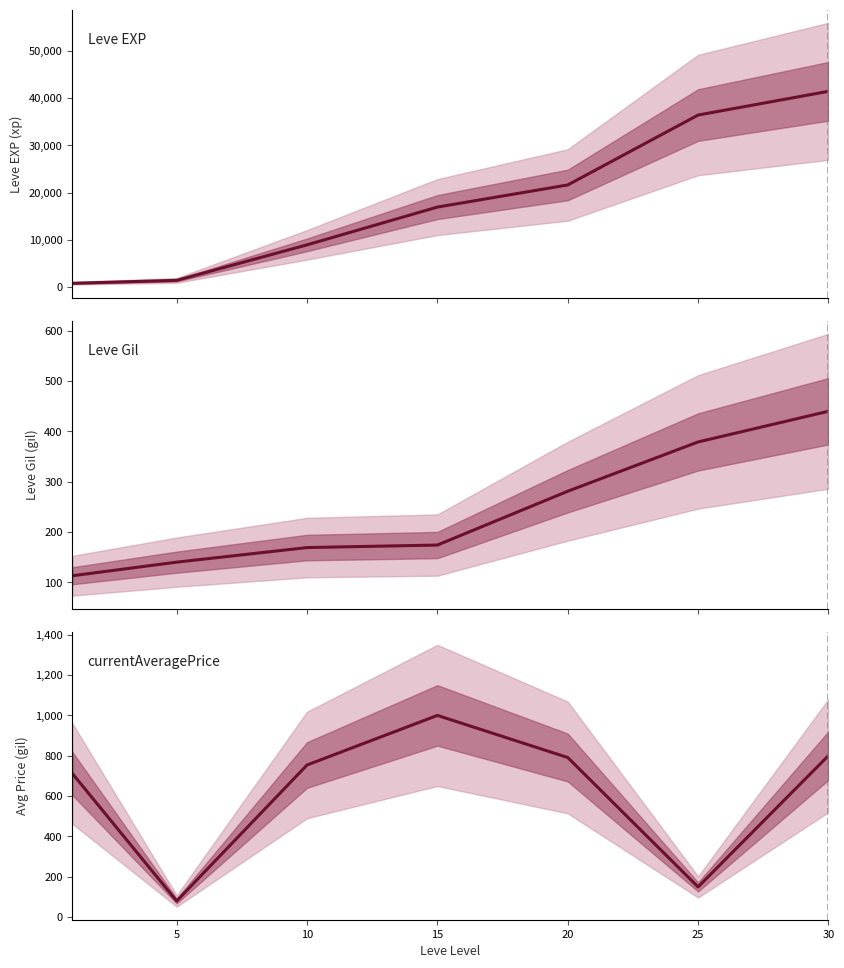

Which series has the largest total across all categories?

Leve EXP